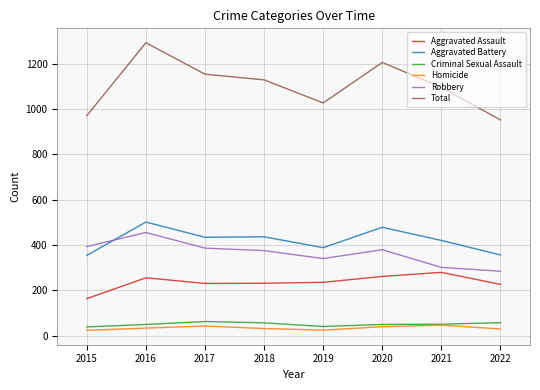

What are all the series names shown in the legend?

Aggravated Assault, Aggravated Battery, Criminal Sexual Assault, Homicide, Robbery, Total